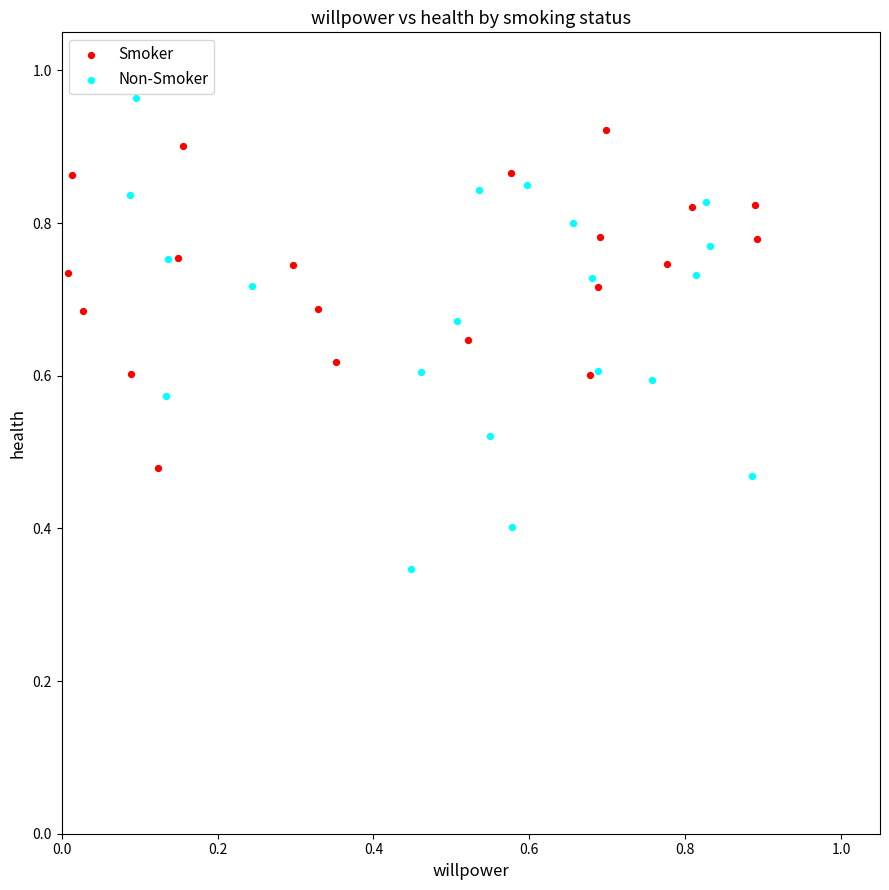

Which series contains the highest Y value?

Non-Smoker